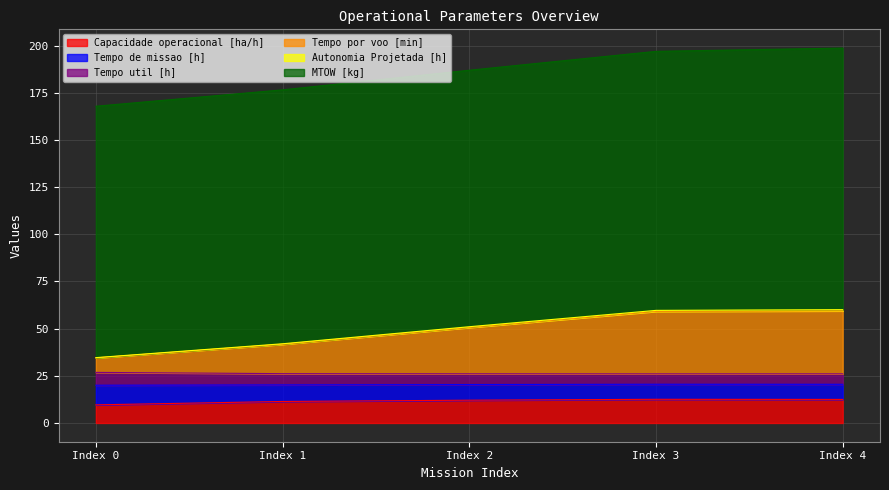

What is the difference between the maximum and second lowest values in the Capacidade operacional [ha/h] series?

1.1